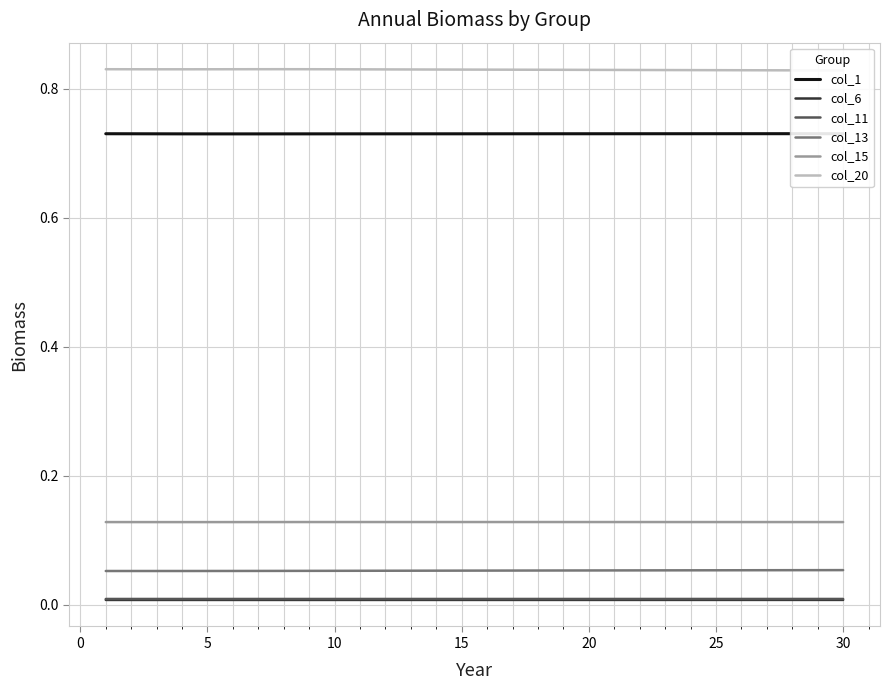

True or false: col_13 and col_11 intersect in this chart.

False